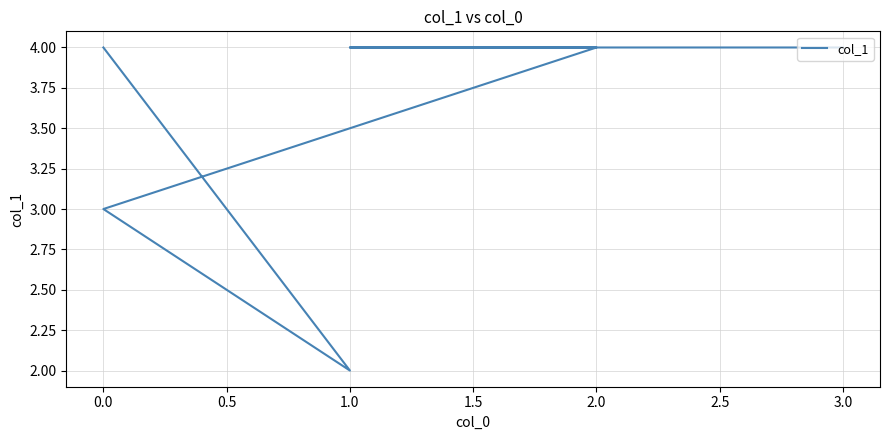

How many distinct data groups are displayed?

1